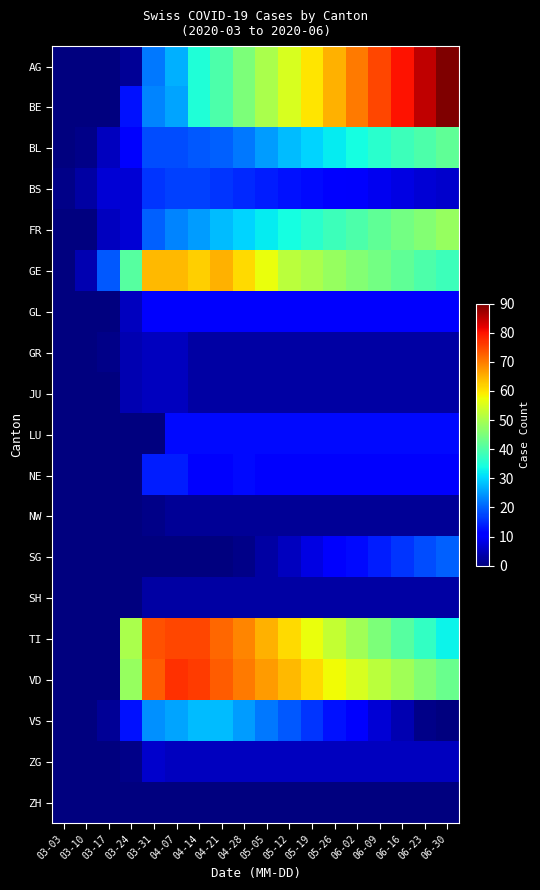

Reading left to right, what are all the values shown in this chart?

AG: 03-03=0	03-10=0	03-17=0	03-24=2	03-31=22	04-07=27	04-14=35	04-21=40	04-28=45	05-05=50	05-12=55	05-19=60	05-26=65	06-02=70	06-09=75	06-16=80	06-23=85	06-30=90
BE: 03-03=0	03-10=0	03-17=0	03-24=13	03-31=23	04-07=26	04-14=35	04-21=40	04-28=45	05-05=50	05-12=55	05-19=60	05-26=65	06-02=70	06-09=75	06-16=80	06-23=85	06-30=90
BL: 03-03=0	03-10=1	03-17=5	03-24=11	03-31=18	04-07=18	04-14=19	04-21=20	04-28=22	05-05=25	05-12=28	05-19=30	05-26=32	06-02=34	06-09=36	06-16=38	06-23=40	06-30=42
BS: 03-03=1	03-10=3	03-17=7	03-24=7	03-31=16	04-07=17	04-14=17	04-21=16	04-28=15	05-05=14	05-12=13	05-19=12	05-26=11	06-02=10	06-09=9	06-16=8	06-23=7	06-30=6
FR: 03-03=0	03-10=0	03-17=5	03-24=7	03-31=20	04-07=23	04-14=25	04-21=28	04-28=30	05-05=32	05-12=34	05-19=36	05-26=38	06-02=40	06-09=42	06-16=44	06-23=46	06-30=48
GE: 03-03=0	03-10=4	03-17=19	03-24=41	03-31=64	04-07=64	04-14=62	04-21=65	04-28=61	05-05=57	05-12=52	05-19=50	05-26=48	06-02=46	06-09=44	06-16=42	06-23=40	06-30=38
GL: 03-03=0	03-10=0	03-17=0	03-24=5	03-31=10	04-07=10	04-14=10	04-21=10	04-28=10	05-05=10	05-12=10	05-19=10	05-26=10	06-02=10	06-09=10	06-16=10	06-23=10	06-30=10
GR: 03-03=0	03-10=0	03-17=1	03-24=4	03-31=5	04-07=5	04-14=3	04-21=3	04-28=3	05-05=3	05-12=3	05-19=3	05-26=3	06-02=3	06-09=3	06-16=3	06-23=3	06-30=3
JU: 03-03=0	03-10=0	03-17=0	03-24=4	03-31=5	04-07=5	04-14=3	04-21=3	04-28=3	05-05=3	05-12=3	05-19=3	05-26=3	06-02=3	06-09=3	06-16=3	06-23=3	06-30=3
LU: 03-03=0	03-10=0	03-17=0	03-24=0	03-31=0	04-07=12	04-14=12	04-21=12	04-28=12	05-05=12	05-12=12	05-19=12	05-26=12	06-02=12	06-09=12	06-16=12	06-23=12	06-30=12
NE: 03-03=0	03-10=0	03-17=0	03-24=0	03-31=14	04-07=14	04-14=11	04-21=10	04-28=12	05-05=10	05-12=10	05-19=10	05-26=10	06-02=10	06-09=10	06-16=10	06-23=10	06-30=10
NW: 03-03=0	03-10=0	03-17=0	03-24=0	03-31=1	04-07=2	04-14=2	04-21=2	04-28=2	05-05=2	05-12=2	05-19=2	05-26=2	06-02=2	06-09=2	06-16=2	06-23=2	06-30=2
SG: 03-03=0	03-10=0	03-17=0	03-24=0	03-31=0	04-07=0	04-14=0	04-21=0	04-28=1	05-05=3	05-12=5	05-19=8	05-26=10	06-02=12	06-09=14	06-16=16	06-23=18	06-30=20
SH: 03-03=0	03-10=0	03-17=0	03-24=0	03-31=3	04-07=3	04-14=3	04-21=3	04-28=3	05-05=3	05-12=3	05-19=3	05-26=3	06-02=3	06-09=3	06-16=3	06-23=3	06-30=3
TI: 03-03=0	03-10=0	03-17=0	03-24=50	03-31=74	04-07=75	04-14=75	04-21=72	04-28=69	05-05=65	05-12=61	05-19=57	05-26=53	06-02=49	06-09=45	06-16=41	06-23=37	06-30=33
VD: 03-03=0	03-10=0	03-17=0	03-24=48	03-31=73	04-07=77	04-14=76	04-21=73	04-28=70	05-05=67	05-12=64	05-19=61	05-26=58	06-02=55	06-09=52	06-16=49	06-23=46	06-30=43
VS: 03-03=0	03-10=0	03-17=2	03-24=13	03-31=24	04-07=26	04-14=28	04-21=28	04-28=25	05-05=22	05-12=19	05-19=16	05-26=13	06-02=10	06-09=7	06-16=4	06-23=1	06-30=0
ZG: 03-03=0	03-10=0	03-17=0	03-24=1	03-31=6	04-07=5	04-14=5	04-21=5	04-28=5	05-05=5	05-12=5	05-19=5	05-26=5	06-02=5	06-09=5	06-16=5	06-23=5	06-30=5
ZH: 03-03=0	03-10=0	03-17=0	03-24=0	03-31=0	04-07=0	04-14=0	04-21=0	04-28=0	05-05=0	05-12=0	05-19=0	05-26=0	06-02=0	06-09=0	06-16=0	06-23=0	06-30=0